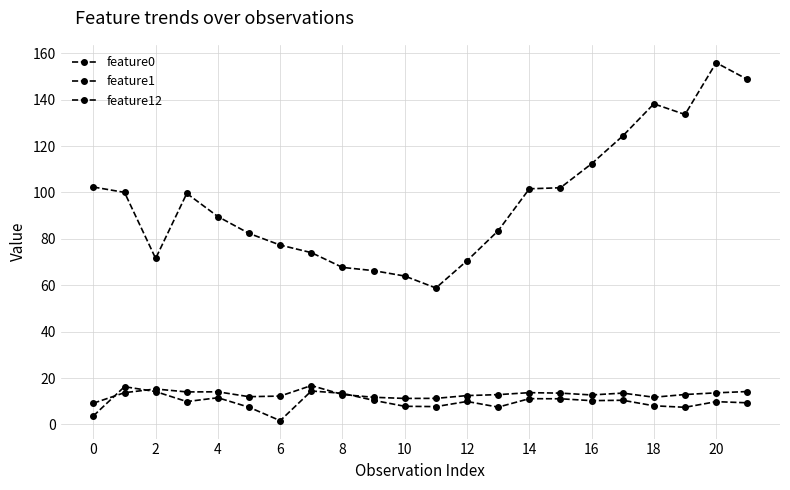

Count the number of data series in this chart.

3